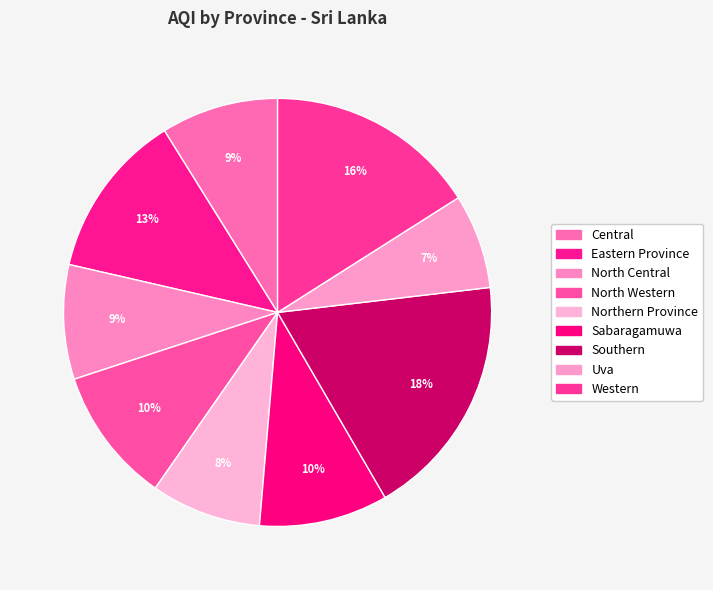

To the nearest percent, what portion does North Central represent?

9%